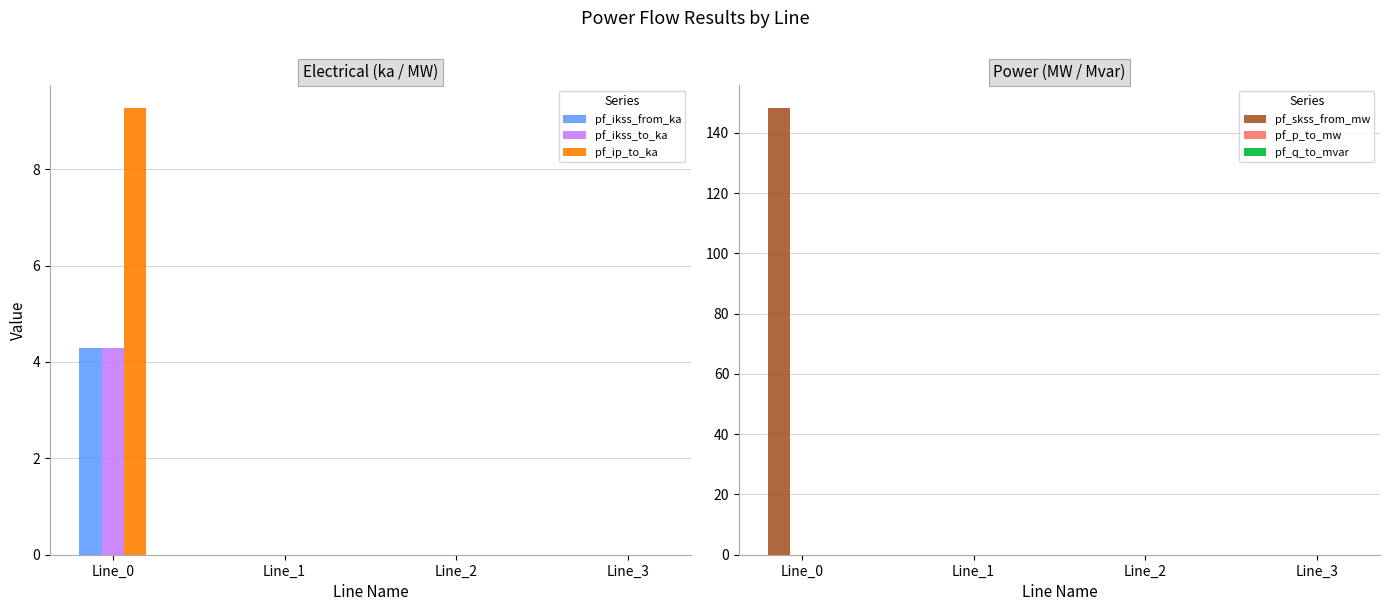

Is it true that pf_skss_from_mw equals 83.4 at Line_2?

False